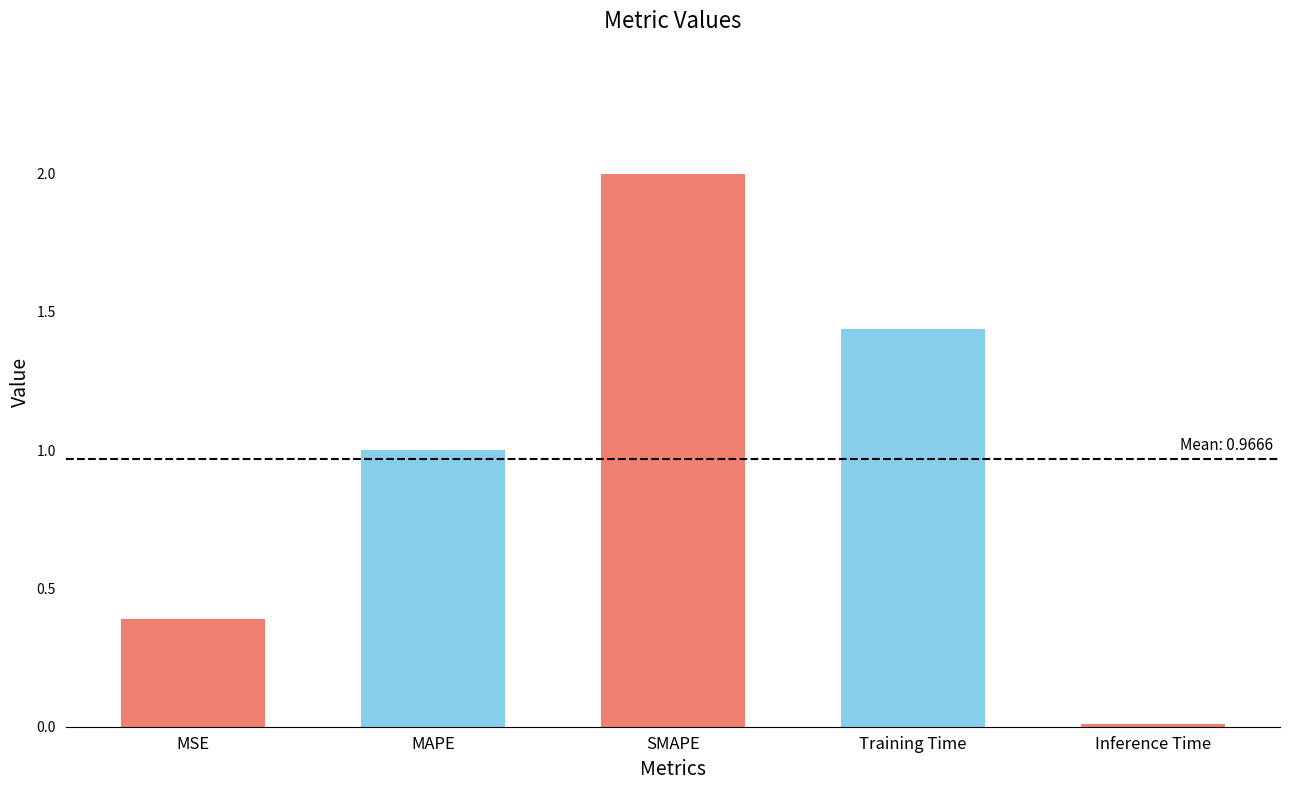

What is the difference between the maximum and minimum values?

2.0